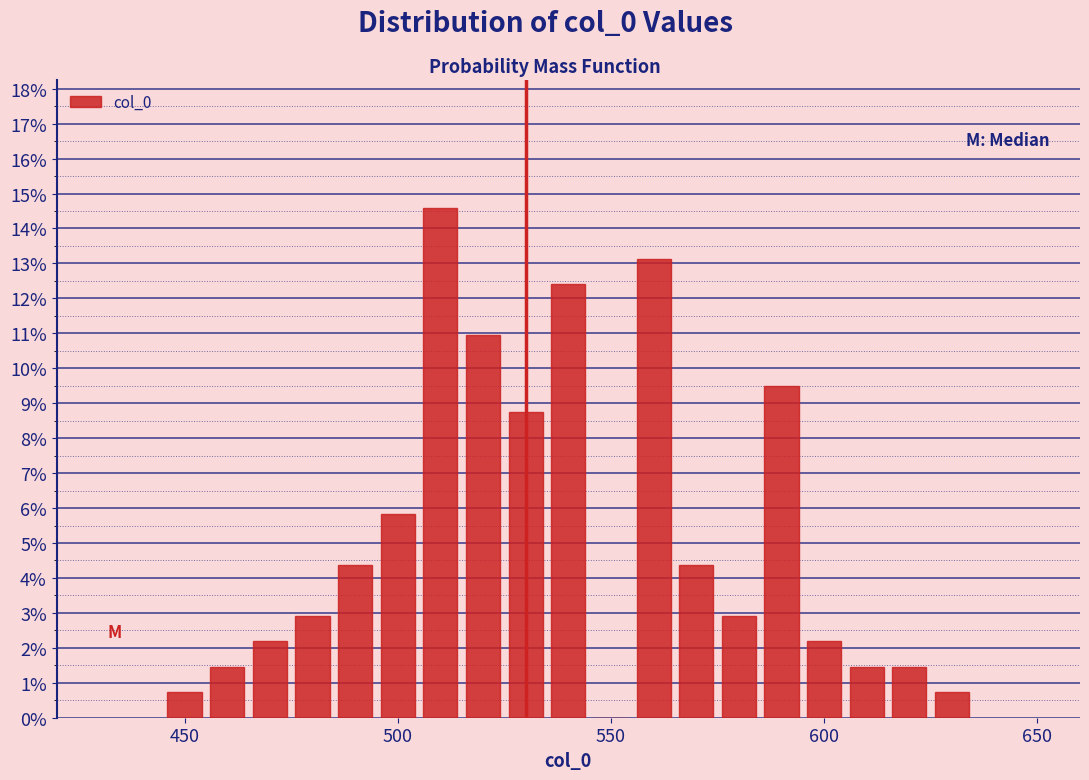

Read against the x-axis, roughly where is the centre of the tallest bar?

510